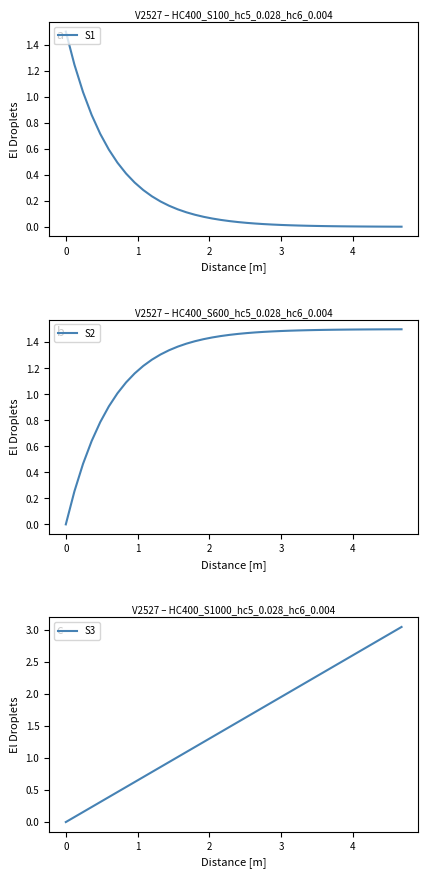

How many data points in S2 are less than 1?

6